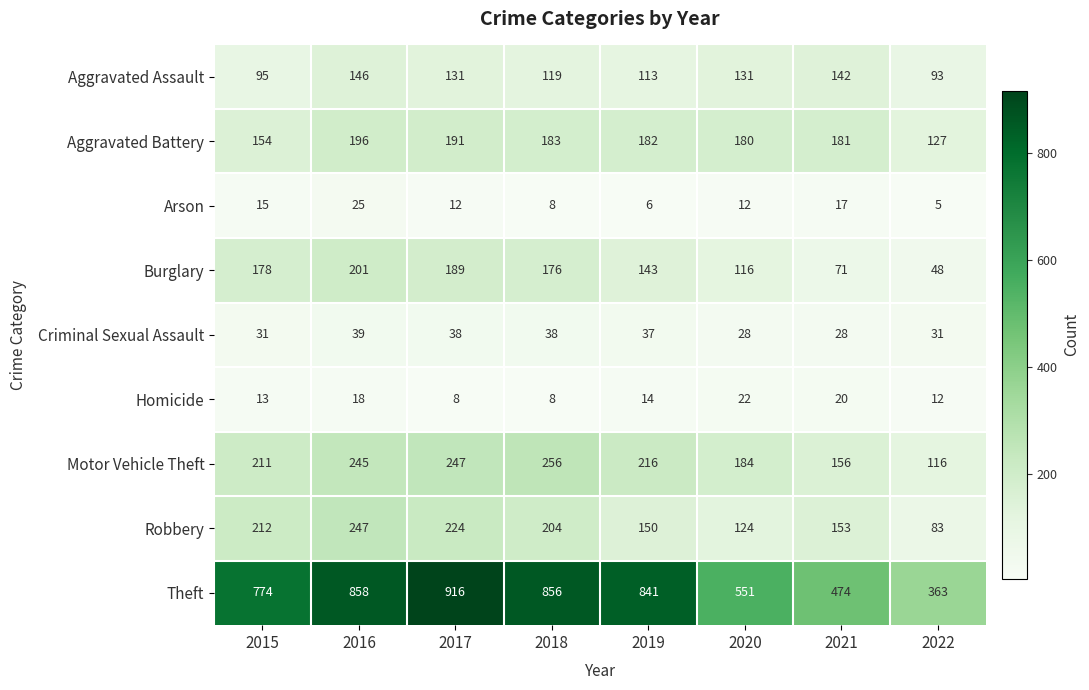

How many distinct data groups are displayed?

9